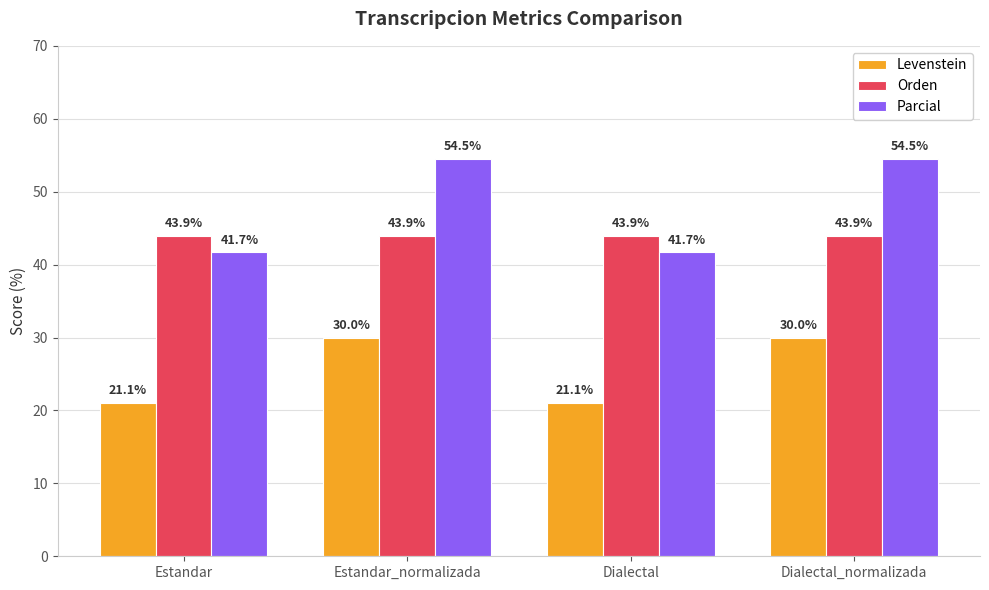

At Dialectal, list the series in order from largest to smallest.

Orden, Parcial, Levenstein